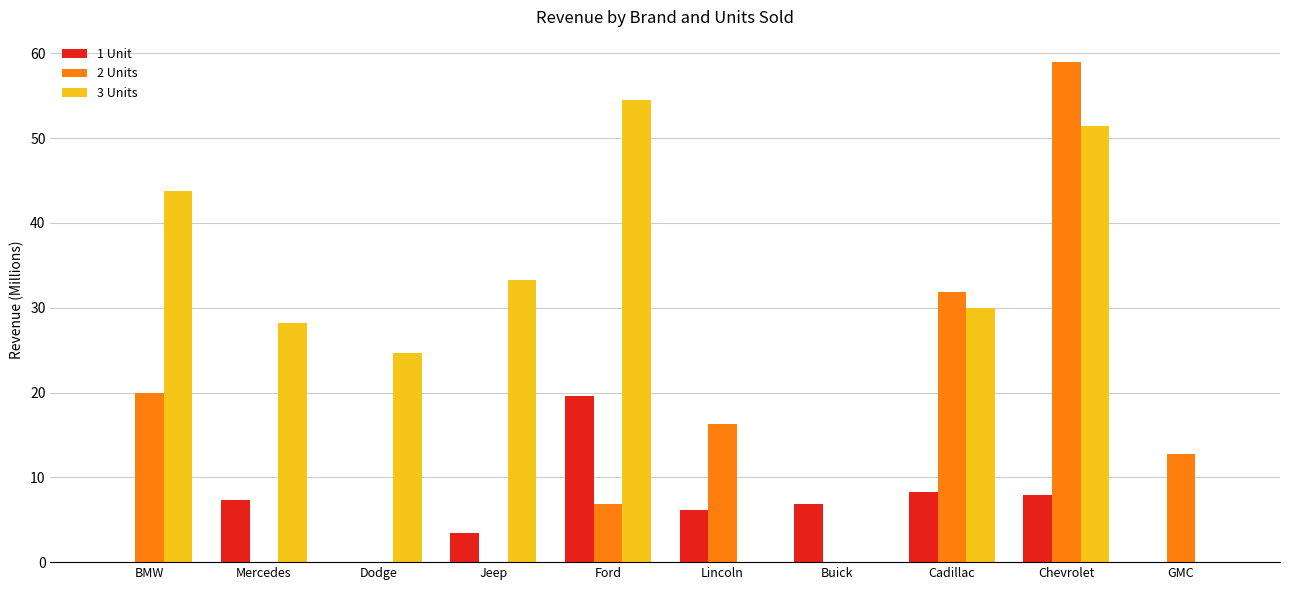

What is the sum of all 2 Units values?

146.8